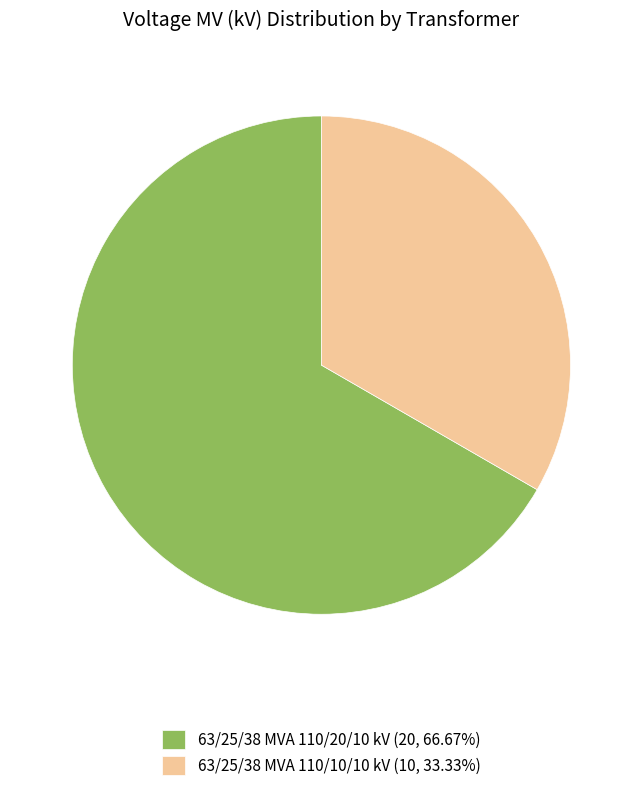

True or false: 63/25/38 MVA 110/10/10 kV accounts for 33% of the total.

True